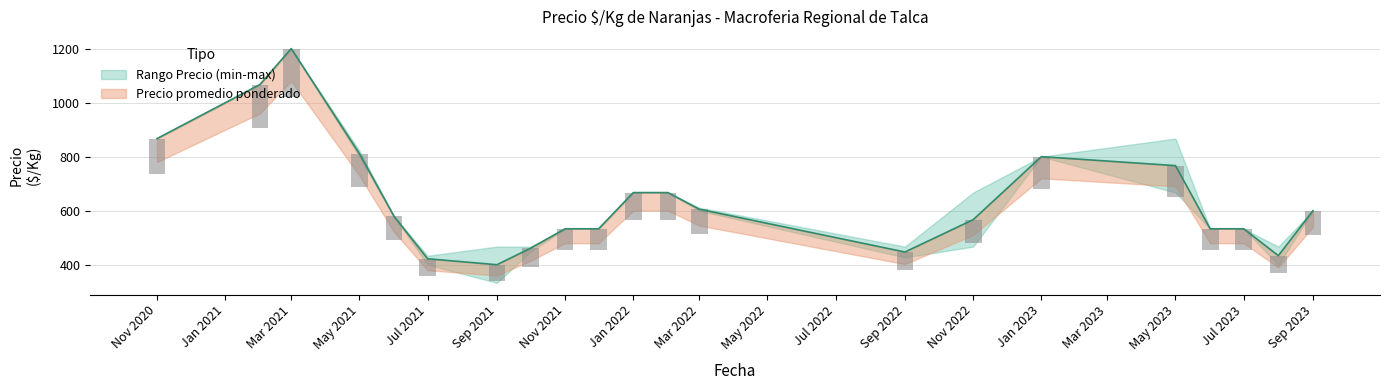

What is the approximate value of Precio maximo at 33, to the nearest 50?

600